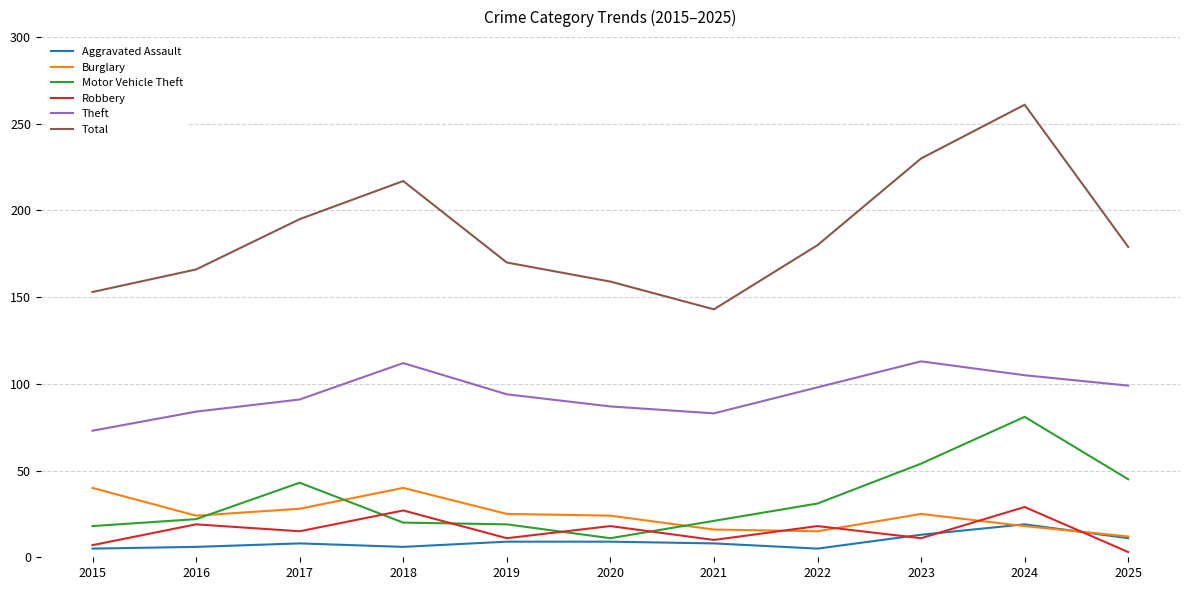

How many interior local peaks does the Total series have?

2